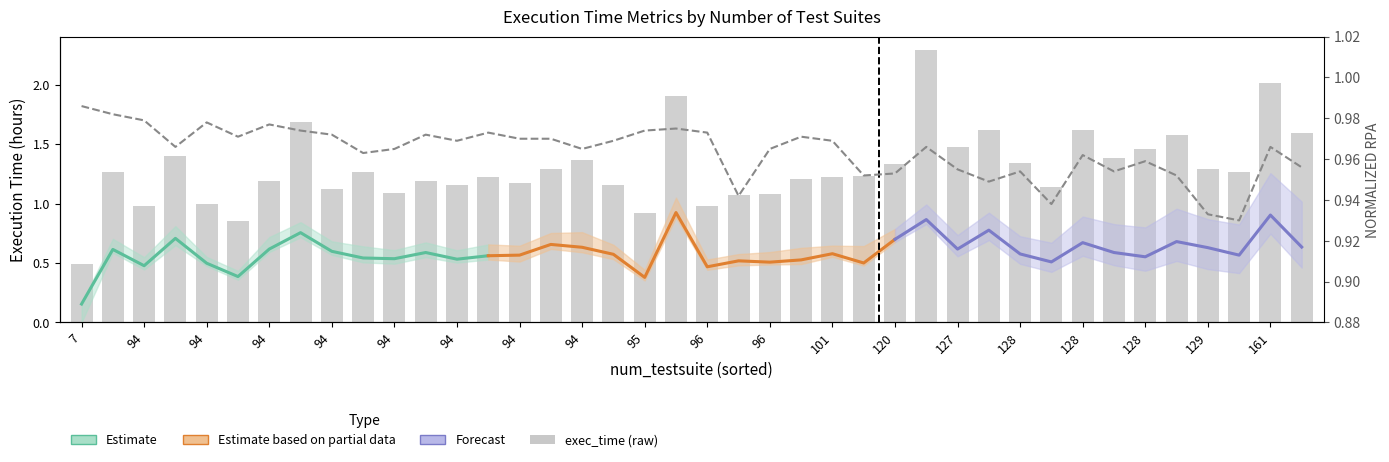

Which has a higher value, 94 or 94?

94